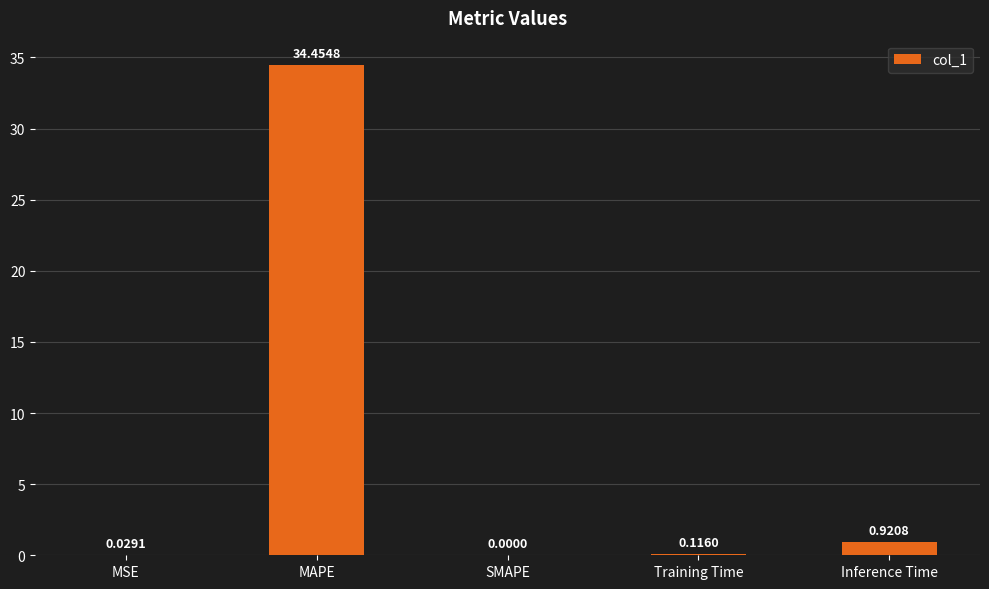

What is the sum of all values?

35.5